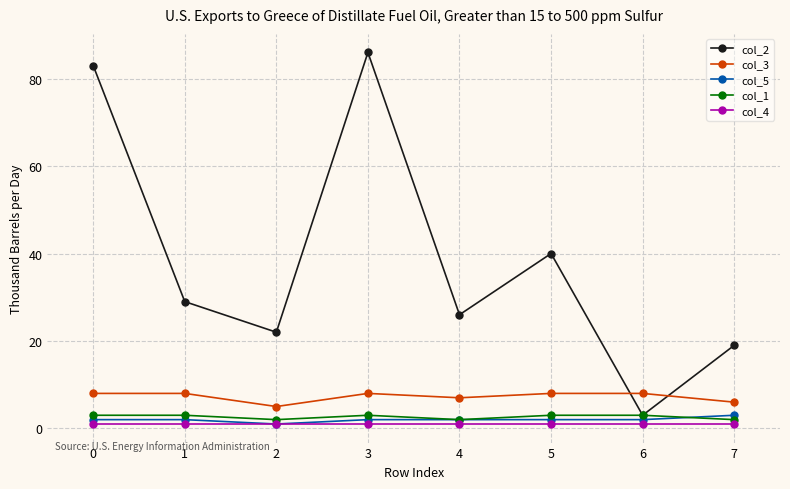

Reading left to right, list all the values displayed in this chart.

col_2: 0=83	1=29	2=22	3=86	4=26	5=40	6=3	7=19
col_3: 0=8	1=8	2=5	3=8	4=7	5=8	6=8	7=6
col_5: 0=2	1=2	2=1	3=2	4=2	5=2	6=2	7=3
col_1: 0=3	1=3	2=2	3=3	4=2	5=3	6=3	7=2
col_4: 0=1	1=1	2=1	3=1	4=1	5=1	6=1	7=1